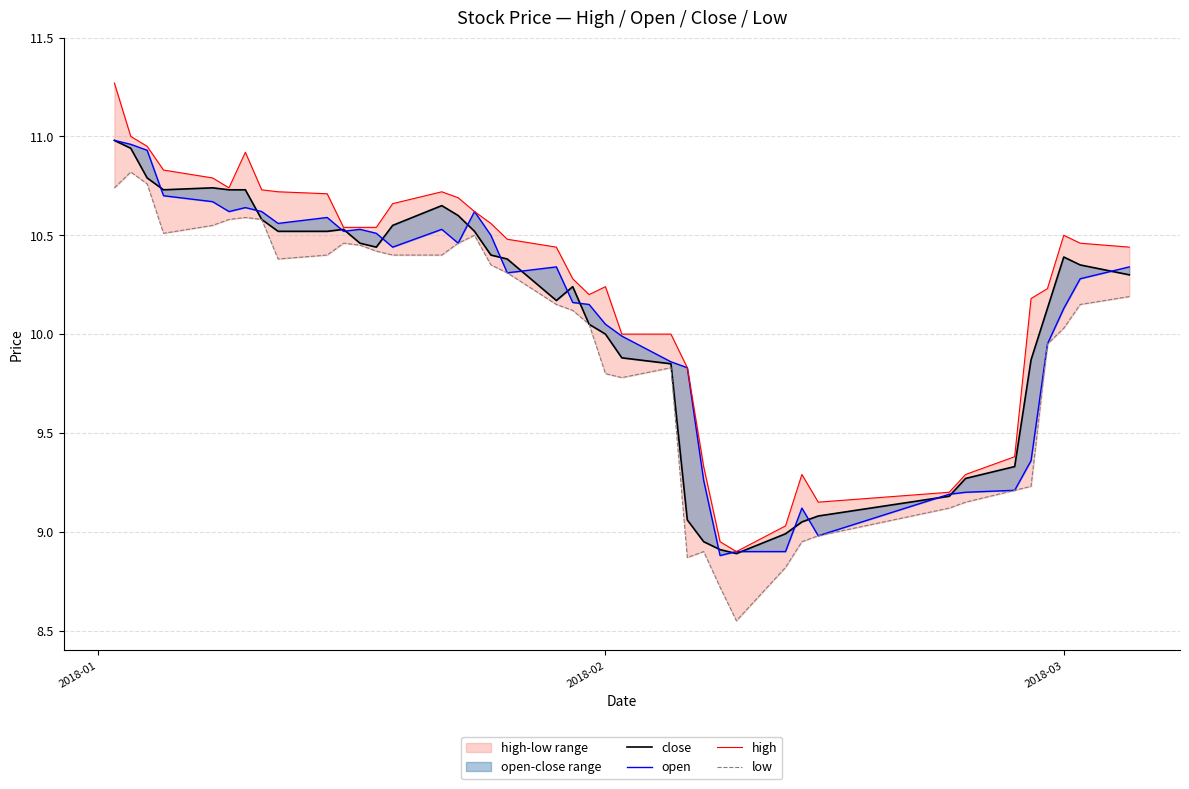

At which label does low first exceed 10?

2018-01